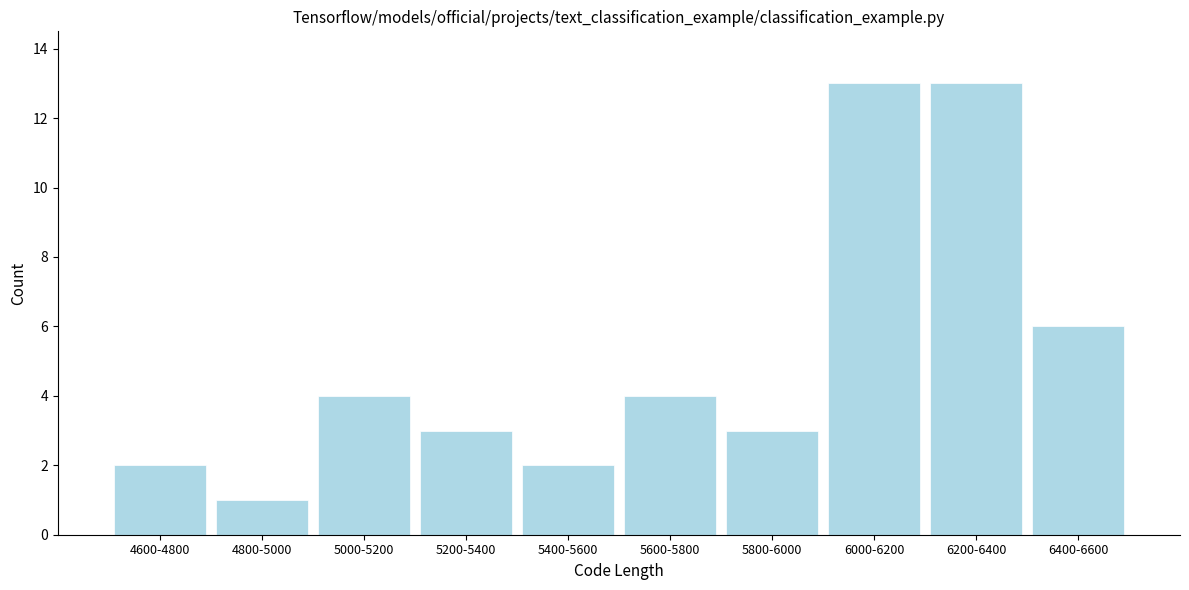

Reading left to right, what are all the values shown in this chart?

4600-4800=2	4800-5000=1	5000-5200=4	5200-5400=3	5400-5600=2	5600-5800=4	5800-6000=3	6000-6200=13	6200-6400=13	6400-6600=6